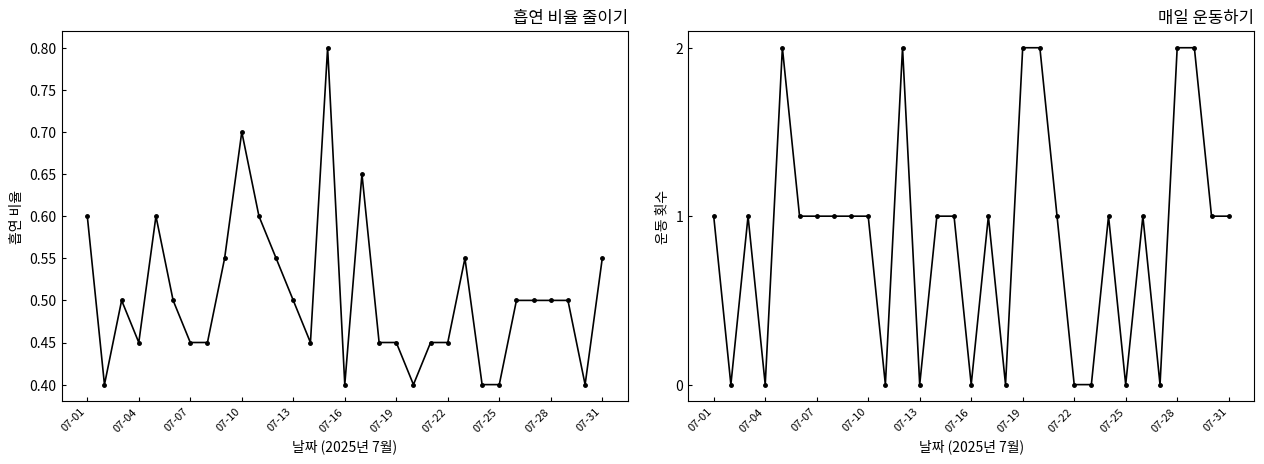

True or false: 흡연 비율 줄이기 (비율) has more than 1 points higher than both neighbors.

True